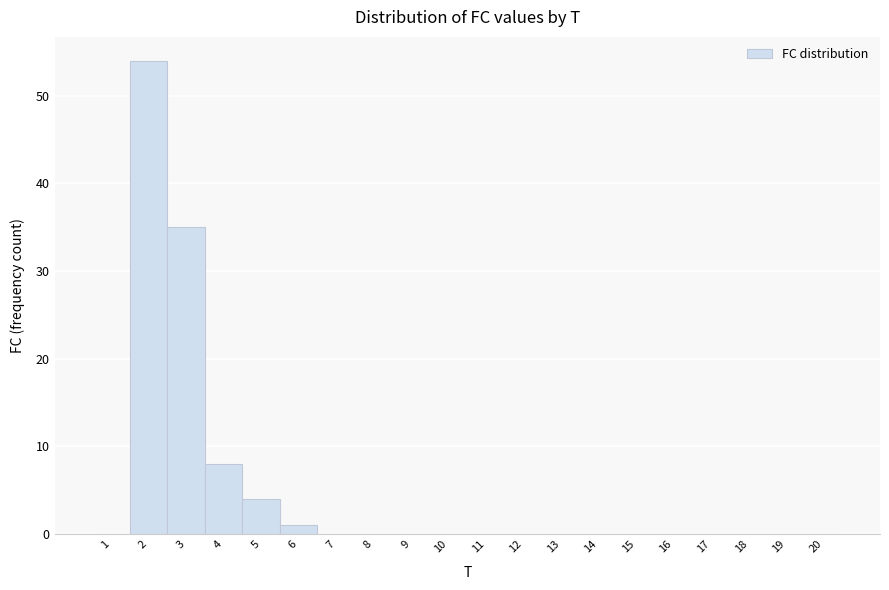

Which range on the x-axis has the tallest bar?

1.5 to 2.5